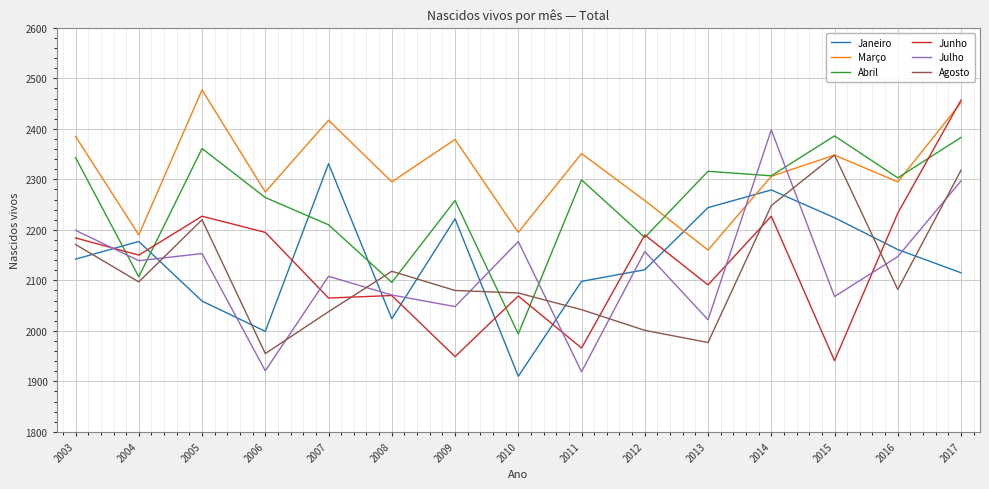

What is the approximate value of Agosto at 2010, to the nearest 50?

2100